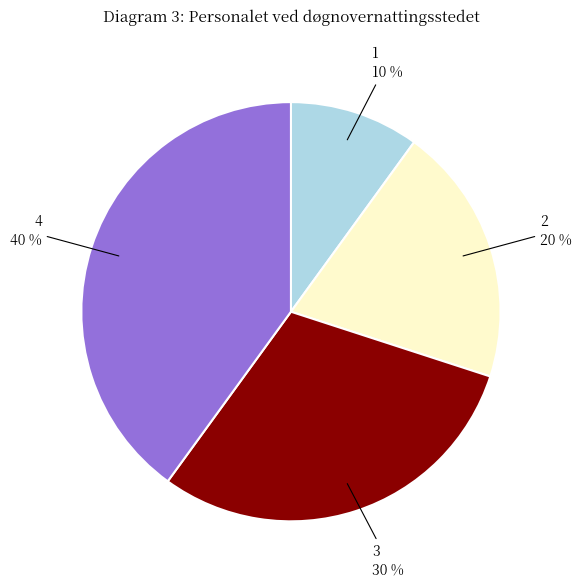

How many segments does this pie chart have?

4